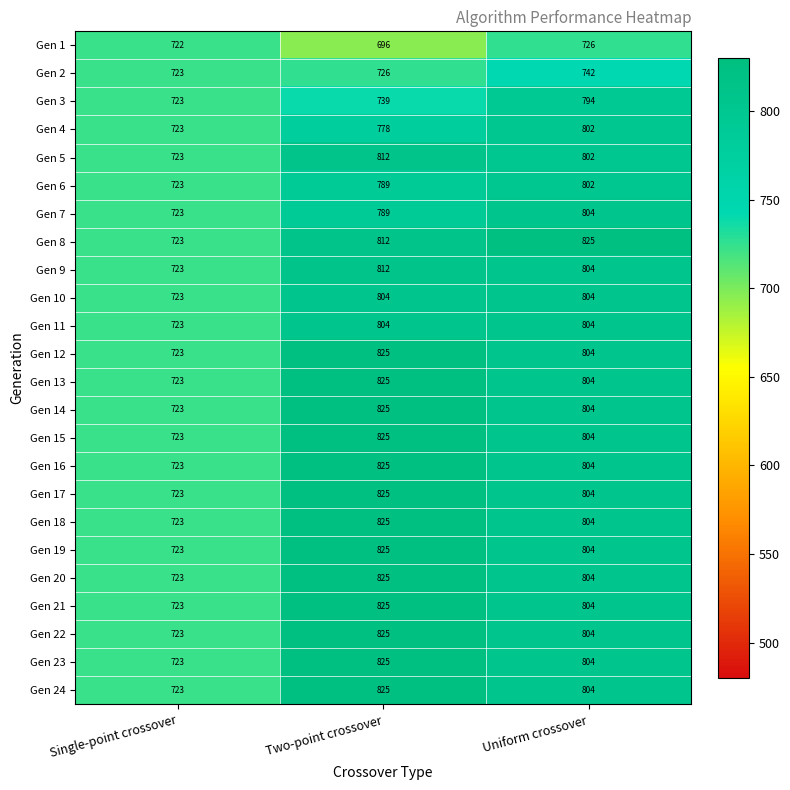

What is the sum of the Gen 15 values at Uniform crossover and Single-point crossover?

1527